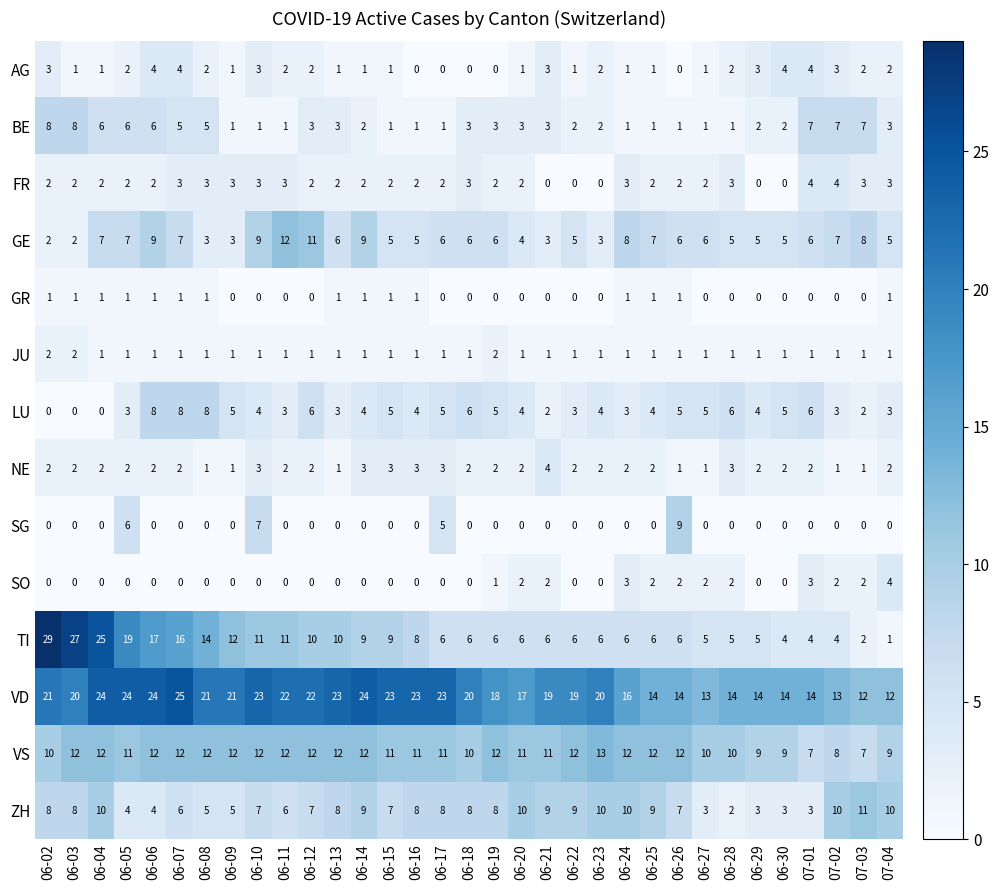

What is the difference between the maximum and second lowest values in the NE series?

3